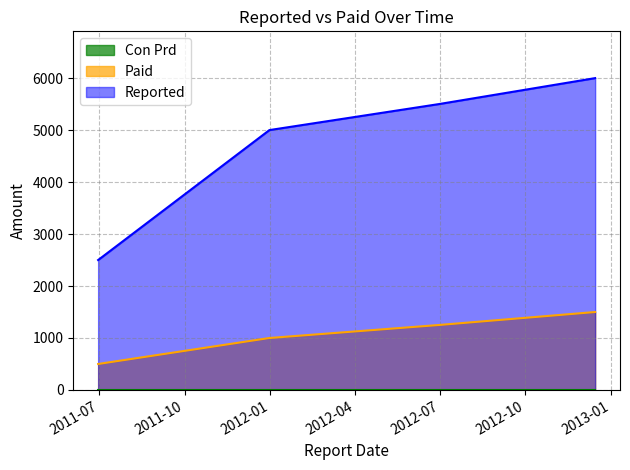

What is the difference between the Reported values at 2012-06-30 and 2011-12-31?

500